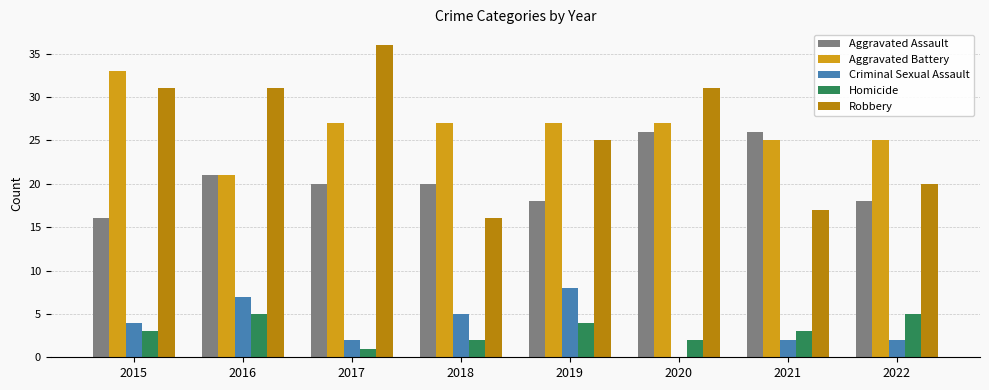

What is the total value across all series at 2018?

70